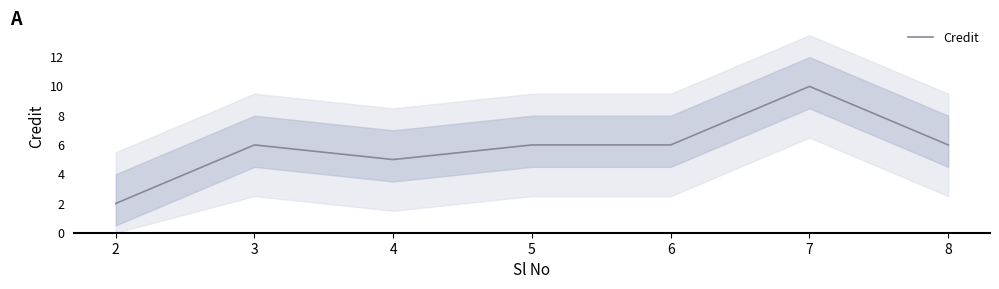

Reading right to left, what are all the values shown in this chart?

8=6	7=10	6=6	5=6	4=5	3=6	2=2